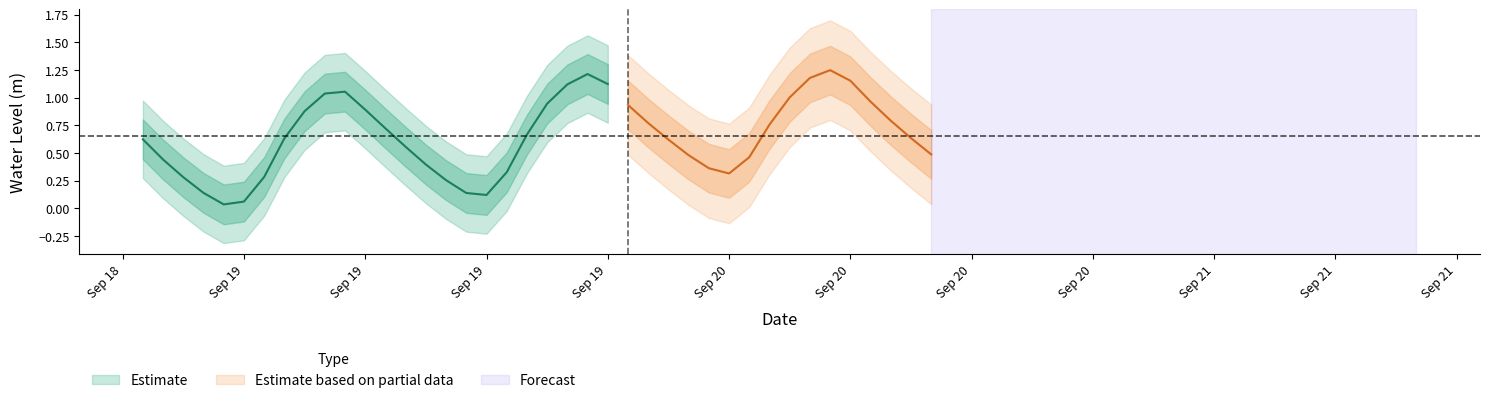

Reading left to right, list all the values displayed in this chart.

2023-09-19 00:00:00=0.6	2023-09-19 01:00:00=0.4	2023-09-19 02:00:00=0.3	2023-09-19 03:00:00=0.1	2023-09-19 04:00:00=0.0	2023-09-19 05:00:00=0.1	2023-09-19 06:00:00=0.3	2023-09-19 07:00:00=0.6	2023-09-19 08:00:00=0.9	2023-09-19 09:00:00=1.0	2023-09-19 10:00:00=1.1	2023-09-19 11:00:00=0.9	2023-09-19 12:00:00=0.7	2023-09-19 13:00:00=0.6	2023-09-19 14:00:00=0.4	2023-09-19 15:00:00=0.3	2023-09-19 16:00:00=0.1	2023-09-19 17:00:00=0.1	2023-09-19 18:00:00=0.3	2023-09-19 19:00:00=0.7	2023-09-19 20:00:00=0.9	2023-09-19 21:00:00=1.1	2023-09-19 22:00:00=1.2	2023-09-19 23:00:00=1.1	2023-09-20 00:00:00=0.9	2023-09-20 01:00:00=0.8	2023-09-20 02:00:00=0.6	2023-09-20 03:00:00=0.5	2023-09-20 04:00:00=0.4	2023-09-20 05:00:00=0.3	2023-09-20 06:00:00=0.5	2023-09-20 07:00:00=0.8	2023-09-20 08:00:00=1.0	2023-09-20 09:00:00=1.2	2023-09-20 10:00:00=1.2	2023-09-20 11:00:00=1.2	2023-09-20 12:00:00=1.0	2023-09-20 13:00:00=0.8	2023-09-20 14:00:00=0.6	2023-09-20 15:00:00=0.5